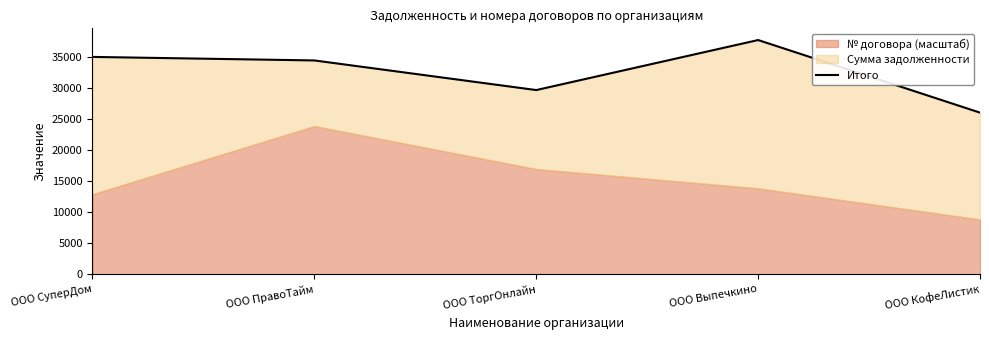

What is the greatest value displayed?

37747.8